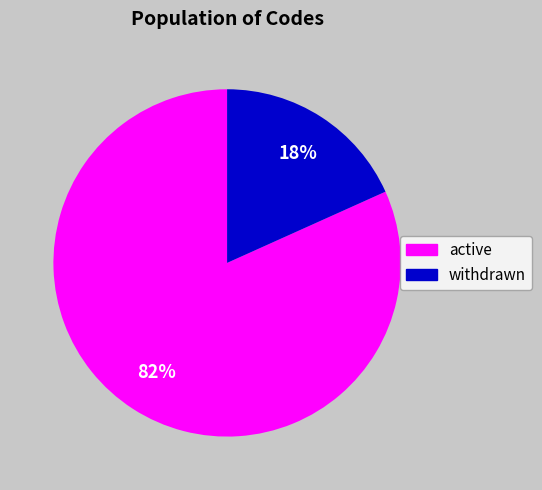

Which slice is the largest?

active